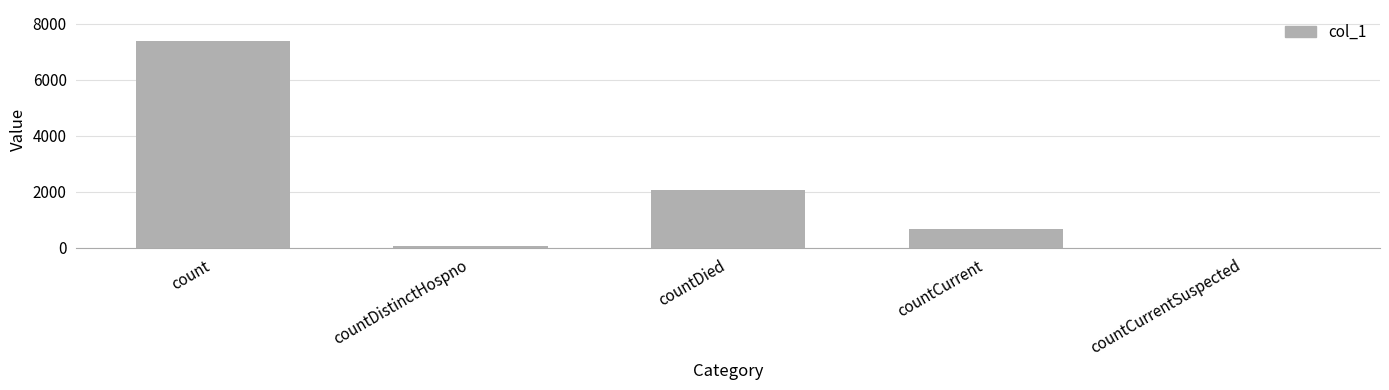

Count the number of data series in this chart.

1